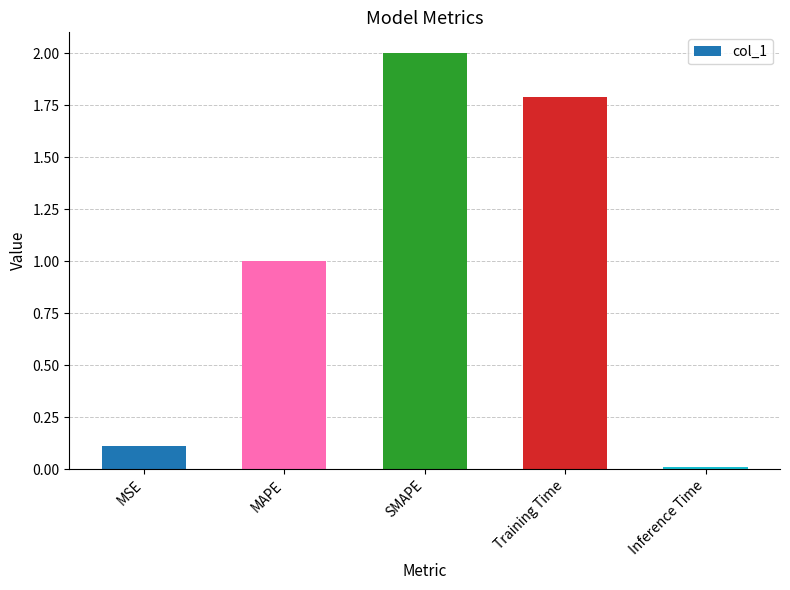

At which label does the data first exceed 1?

MAPE